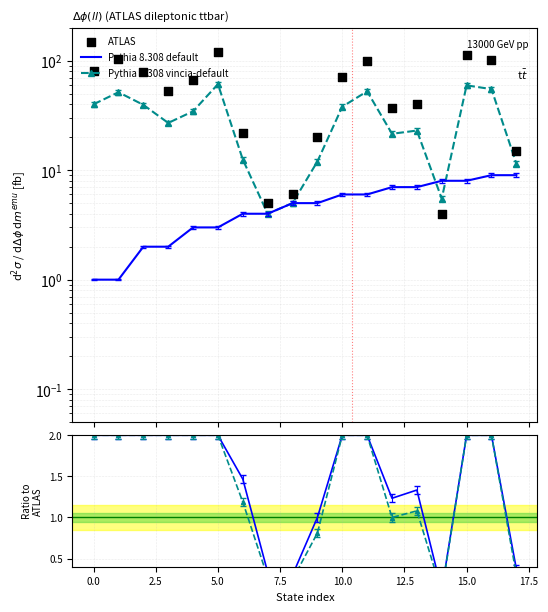

Which series has the widest spread of Y values?

ATLAS